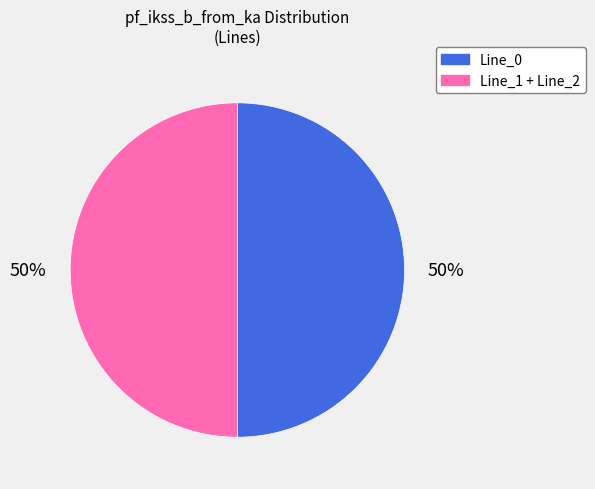

To the nearest percent, what portion does Line_0 represent?

50%